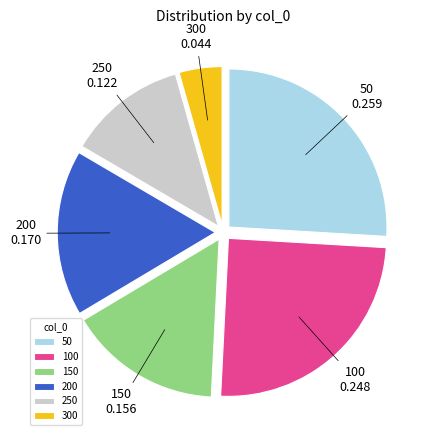

Do 250 and 150 together represent more than half of the pie?

No